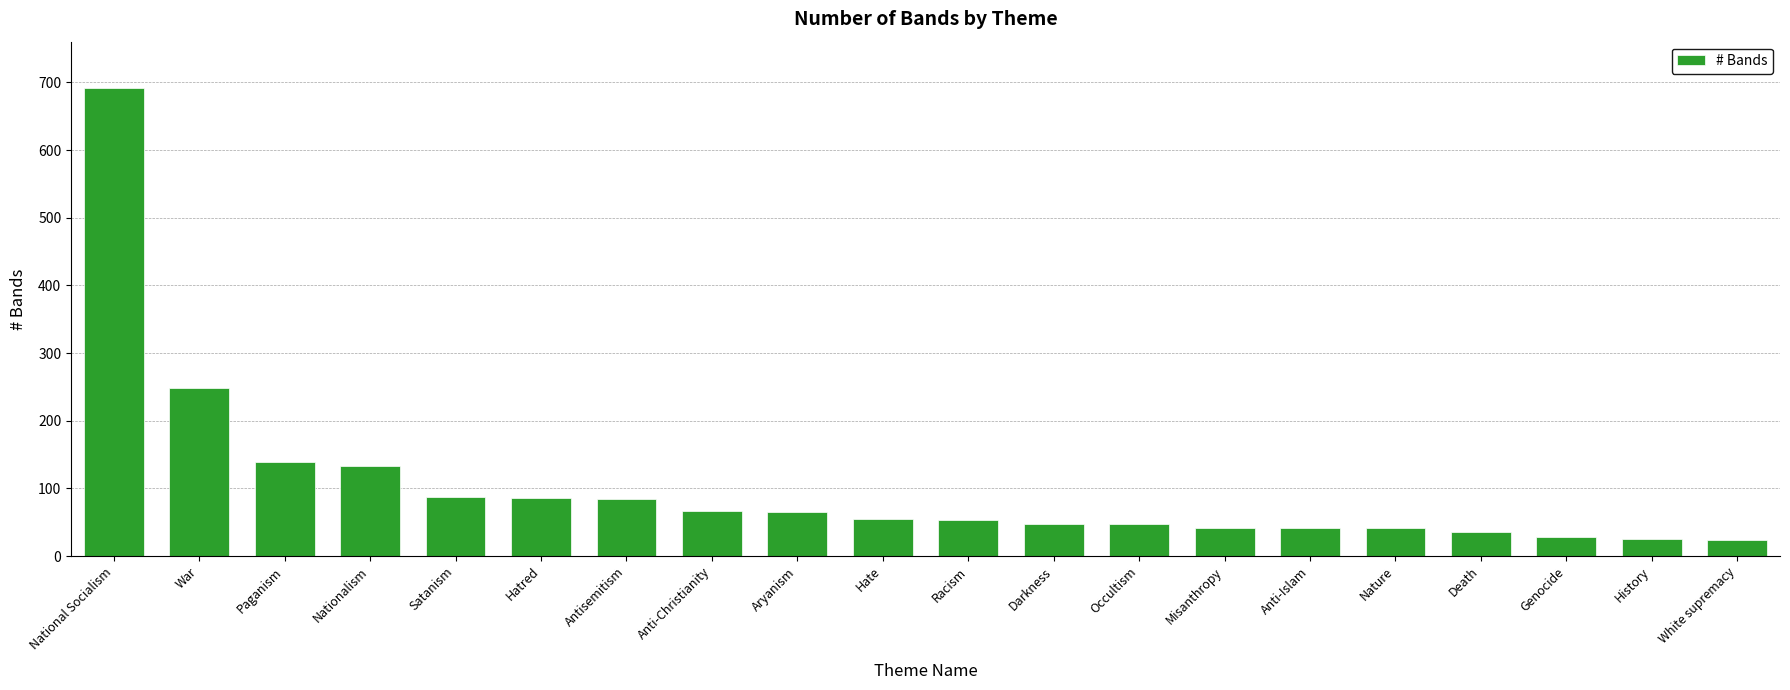

What is the change in value from Paganism to Anti-Christianity?

-73